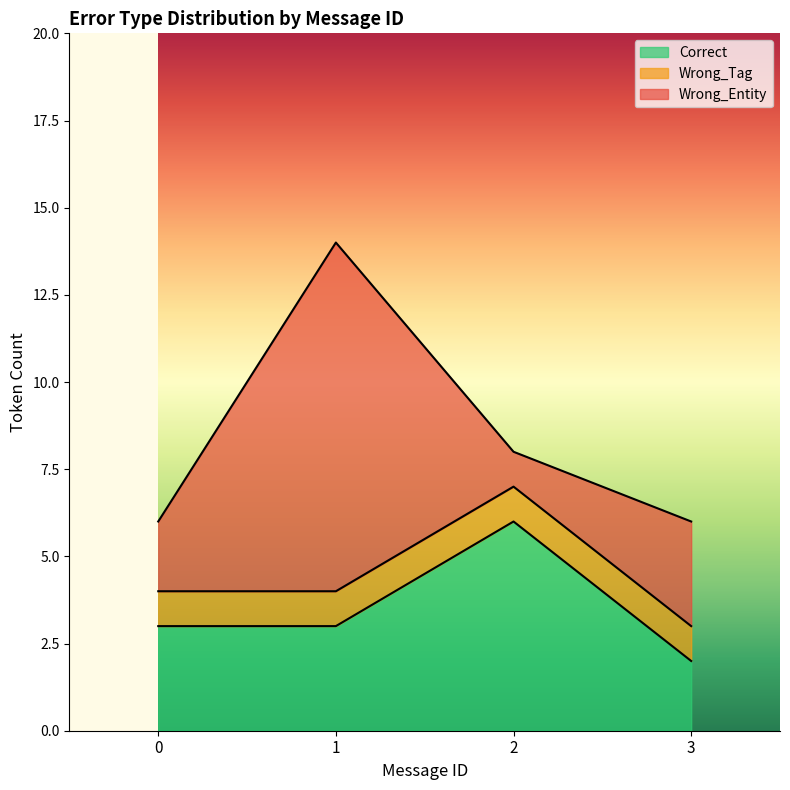

Is it true that Correct equals 3 at 2?

False